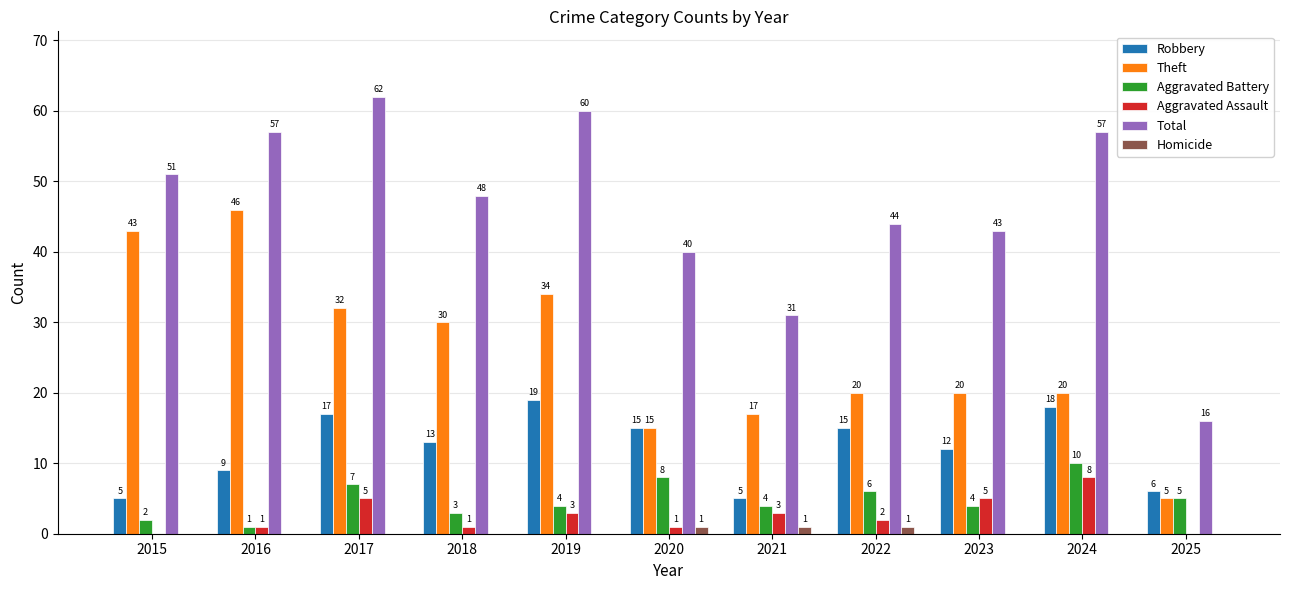

Which category has the highest value in the Robbery series?

2019